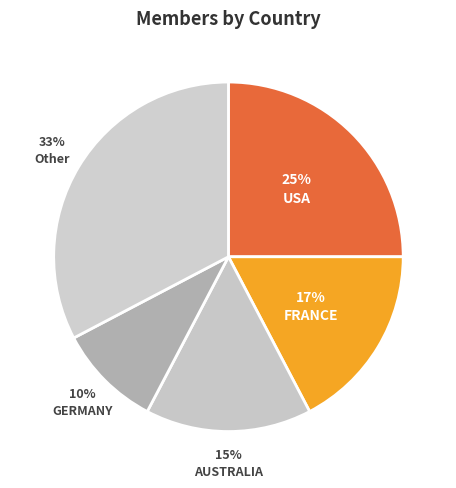

To the nearest percent, what is the average slice percentage?

20%